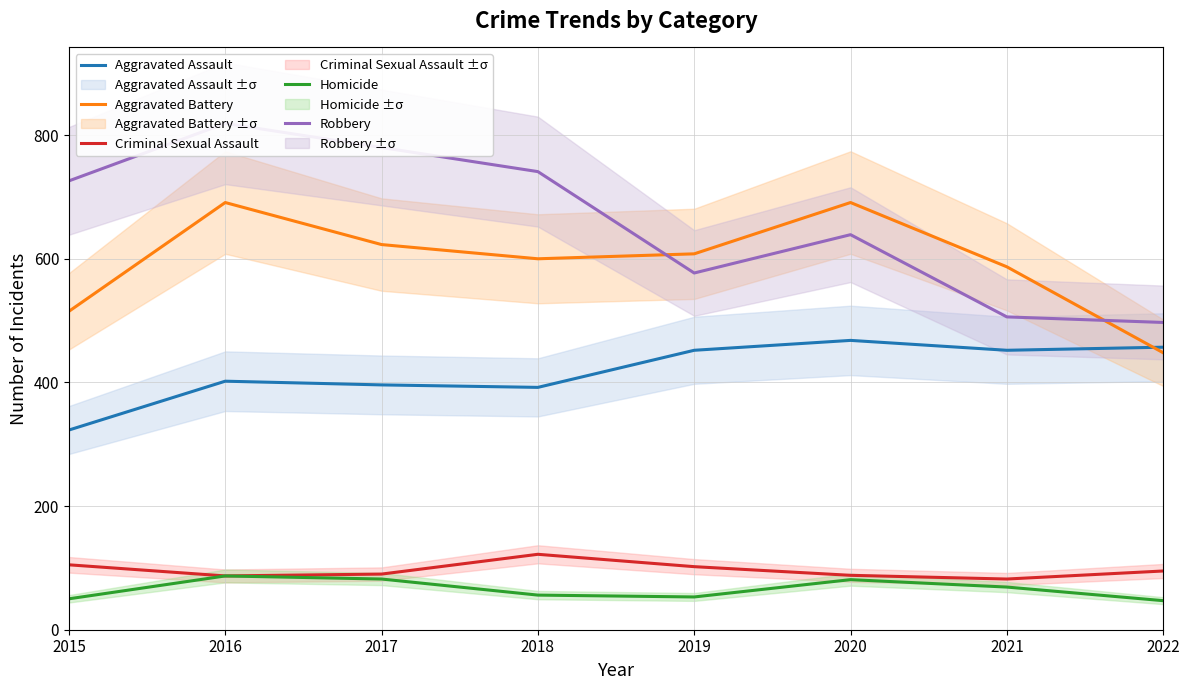

Reading left to right, extract all data points from this chart.

Aggravated Assault: 2015=323	2016=402	2017=396	2018=392	2019=452	2020=468	2021=452	2022=457
Aggravated Battery: 2015=515	2016=691	2017=623	2018=600	2019=608	2020=691	2021=587	2022=448
Criminal Sexual Assault: 2015=105	2016=87	2017=90	2018=122	2019=102	2020=88	2021=82	2022=95
Homicide: 2015=50	2016=87	2017=82	2018=56	2019=53	2020=81	2021=69	2022=47
Robbery: 2015=726	2016=819	2017=780	2018=741	2019=577	2020=639	2021=506	2022=497